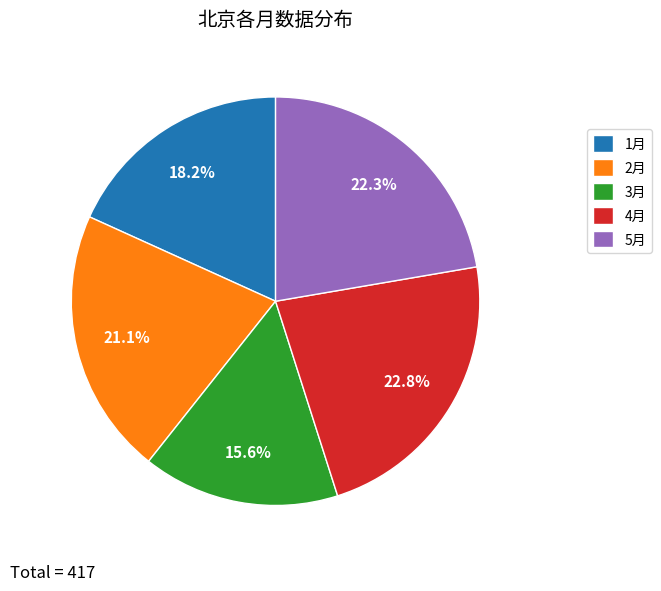

True or false: 2月 accounts for 9% of the total.

False